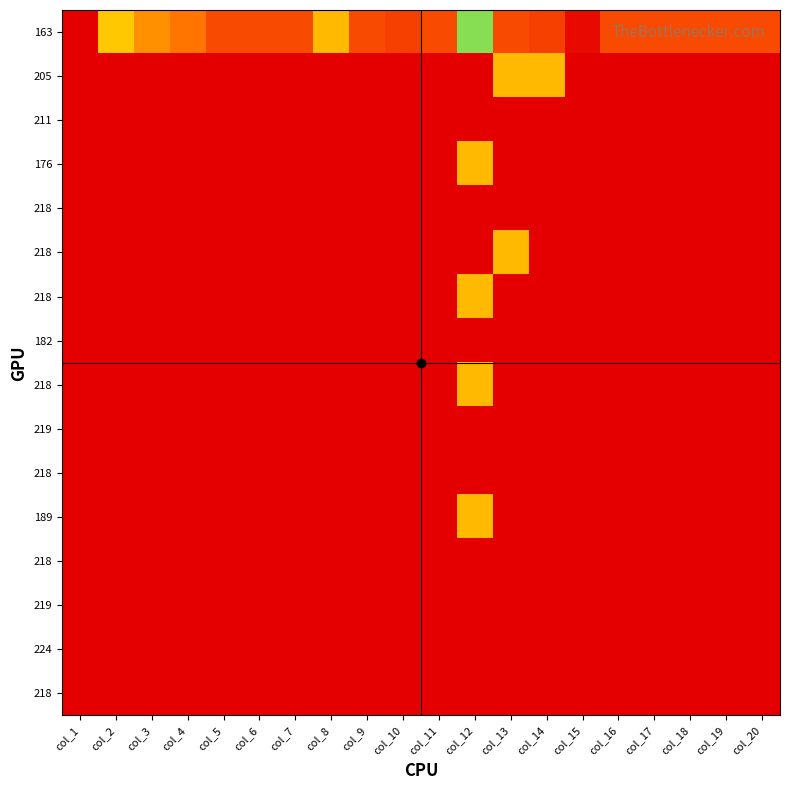

At which category does the chart reach its peak across all series?

col_1